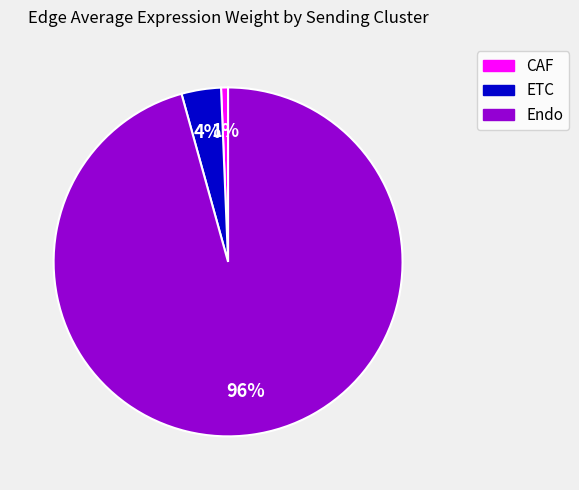

The CAF slice represents 11% of the pie. True or false?

False